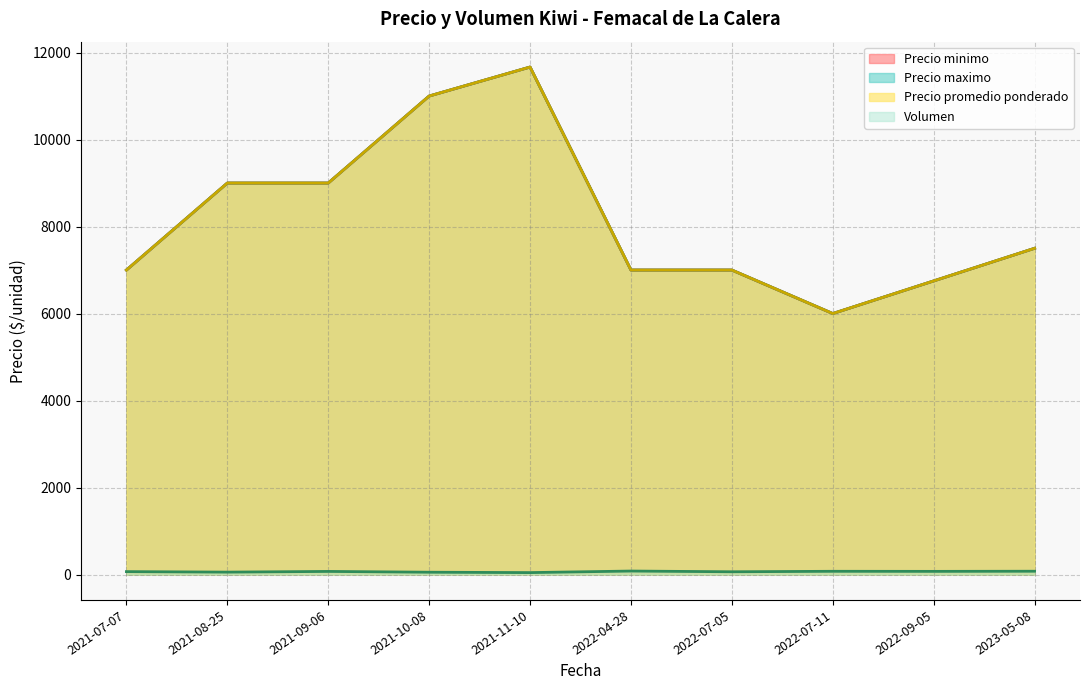

What is the maximum value shown in the chart?

13000